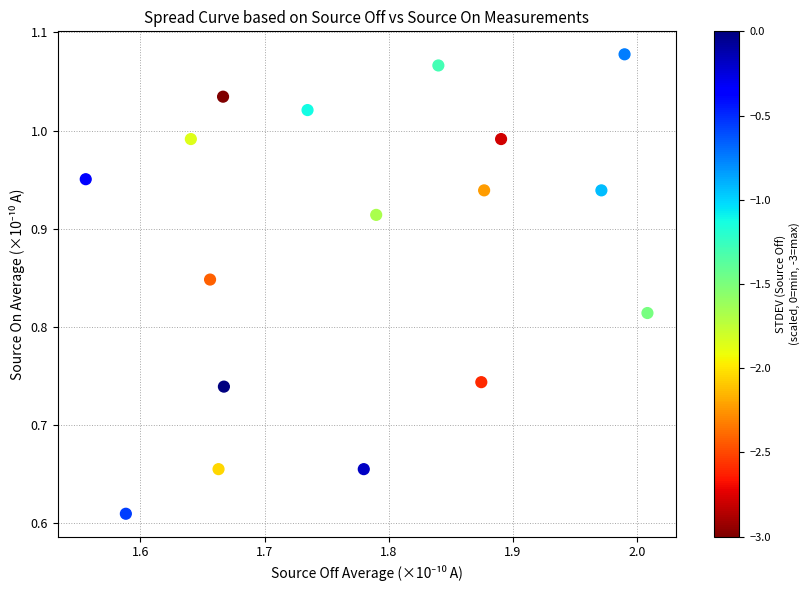

What is the range of X values (max minus min)?

0.5